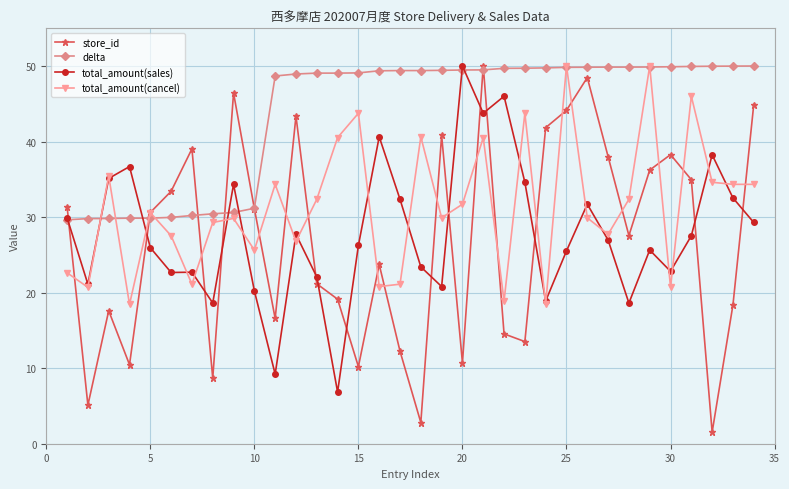

What is the difference between the maximum and minimum values in the store_id series?

48.5